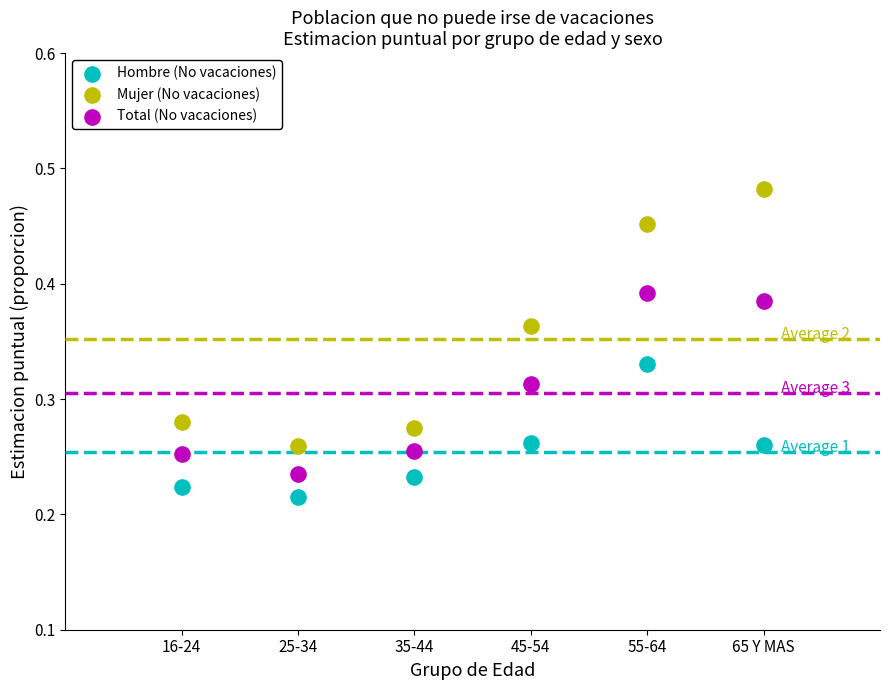

Which series reaches the maximum Y coordinate?

Mujer (No vacaciones)